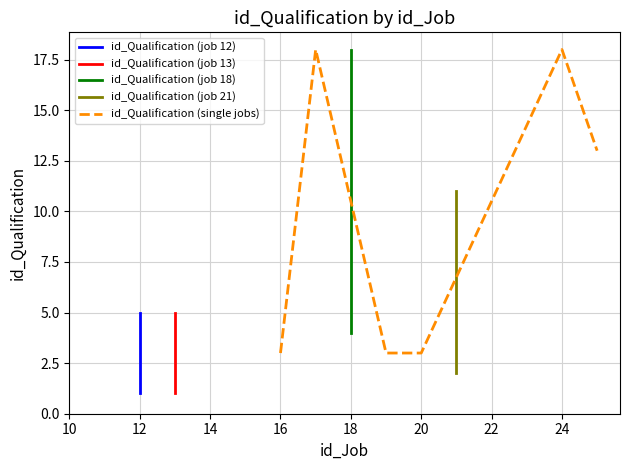

The id_Qualification (single jobs) series shows 18 at 24. True or false?

True